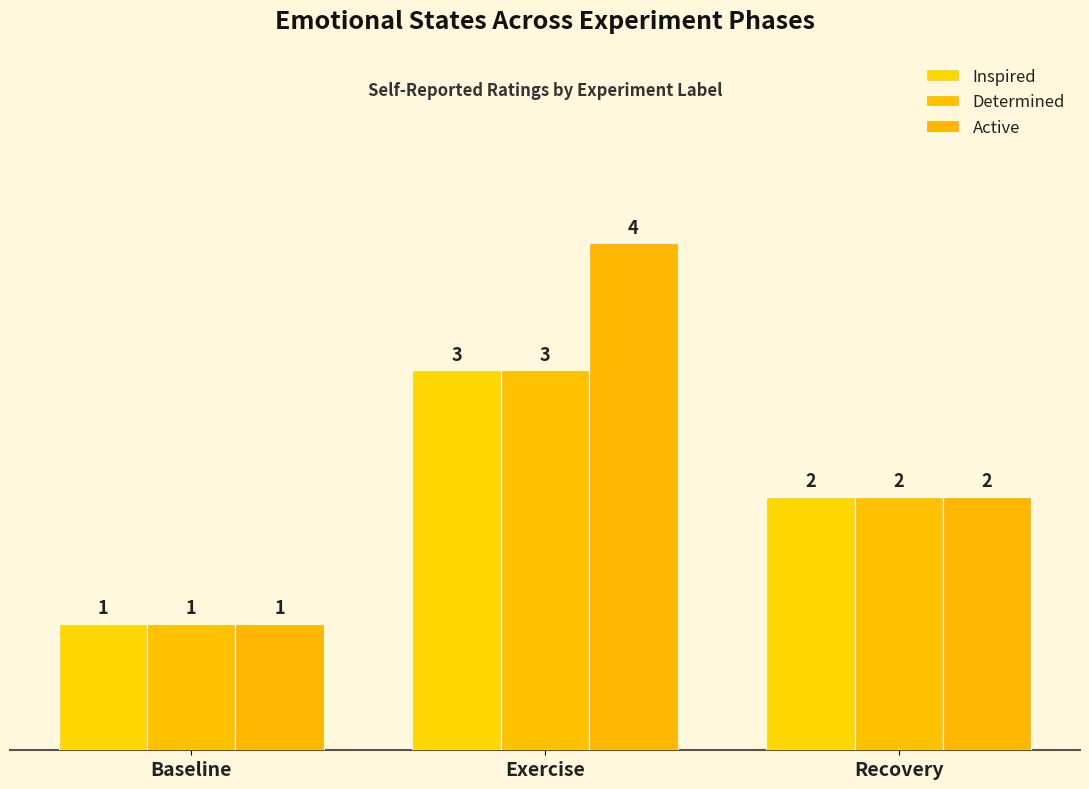

At which category is the sum across all series the highest?

Exercise